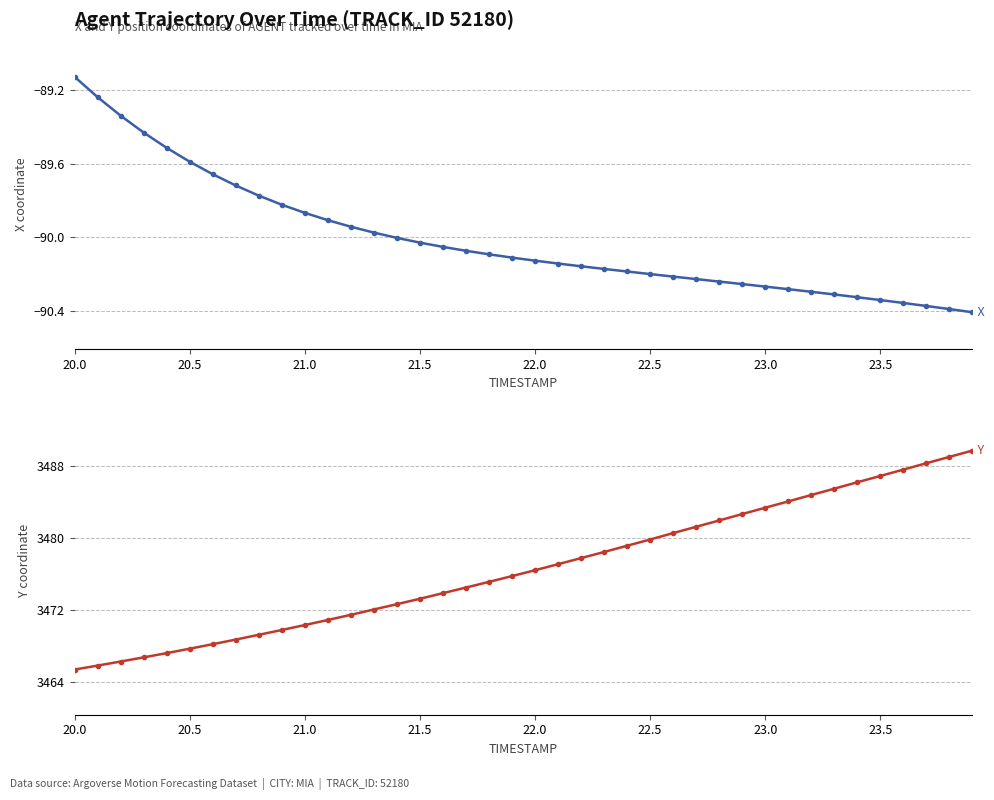

True or false: Y has more than 0 interior local peaks.

False